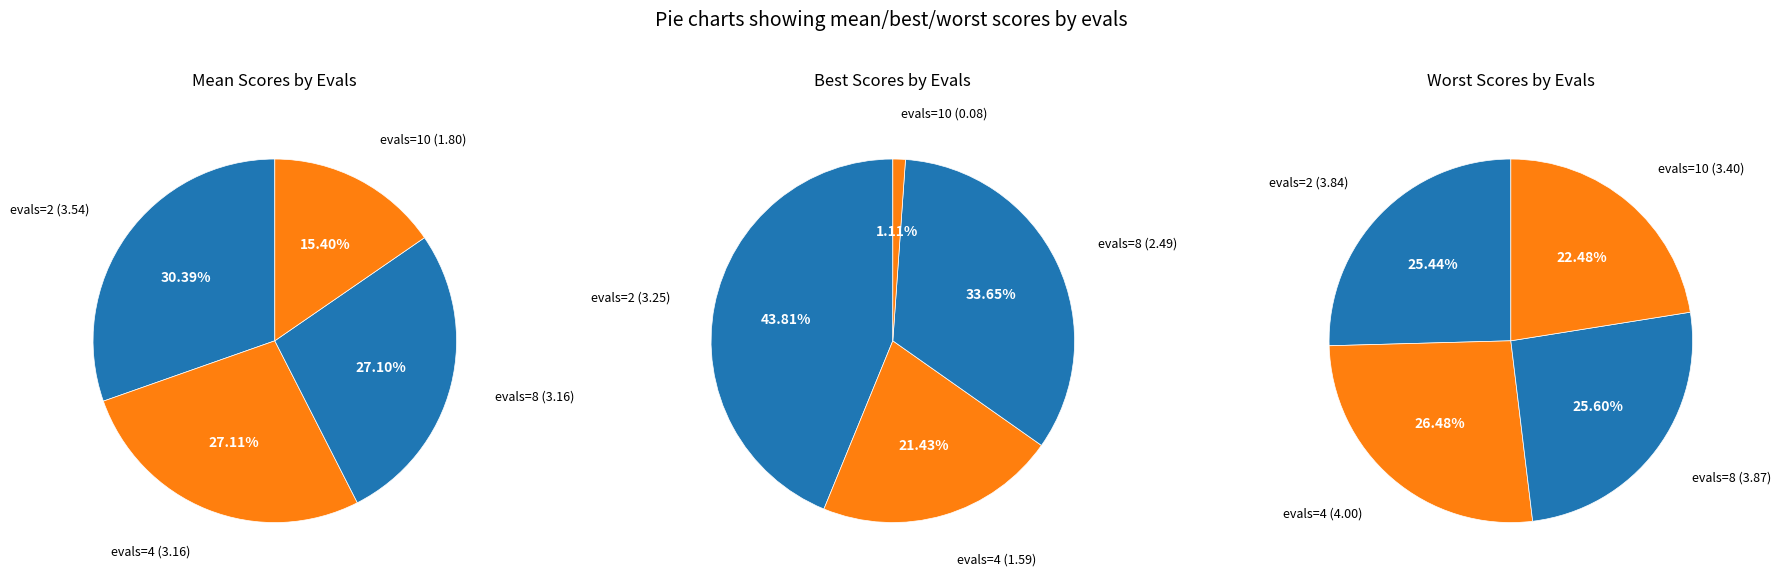

Is evals=best the majority of the pie?

No